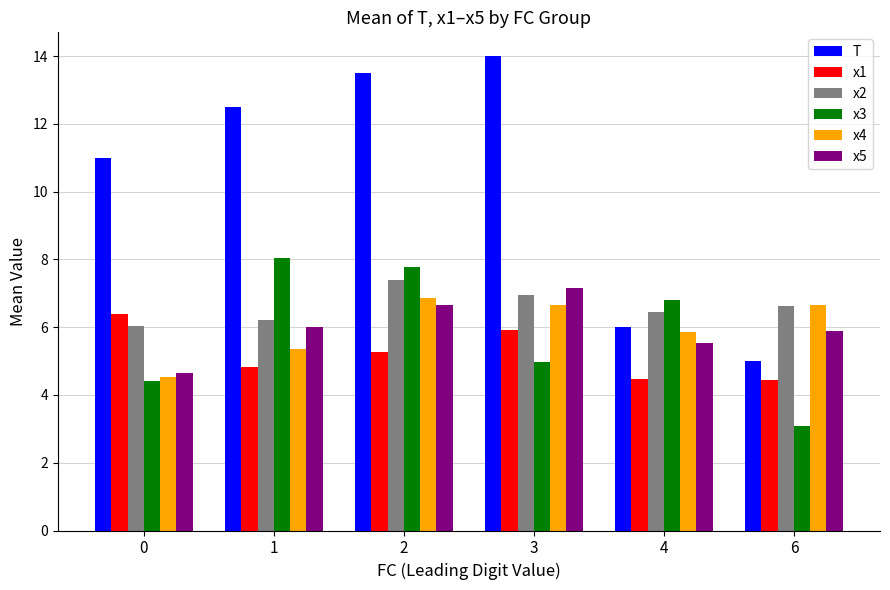

Are the bars horizontal?

No